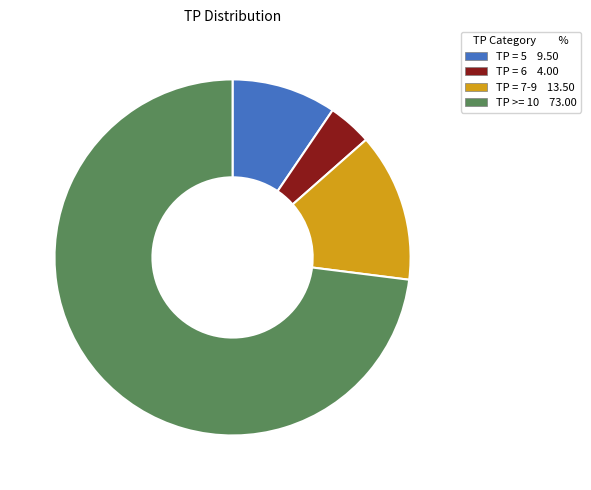

Is there any slice that represents more than half of the pie?

Yes